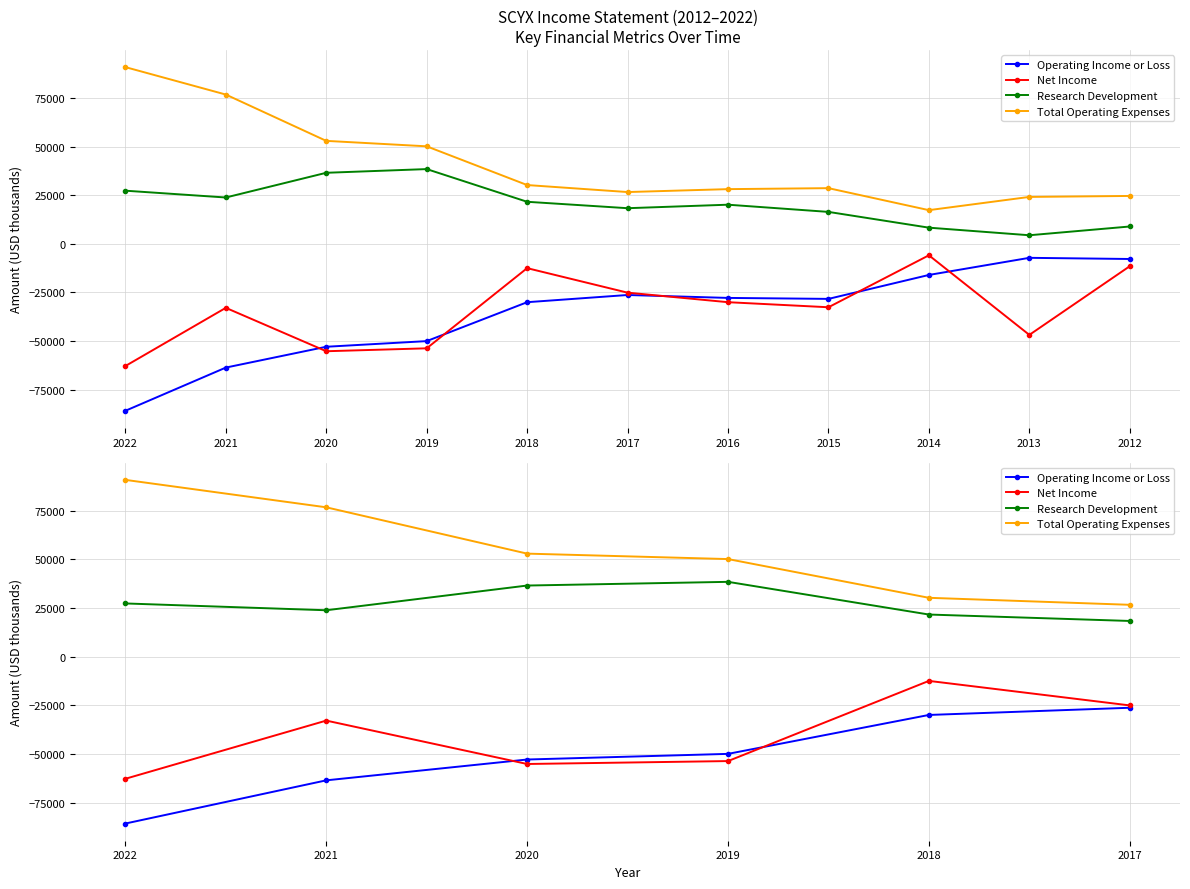

How many values in the Net Income series are below -32900?

3